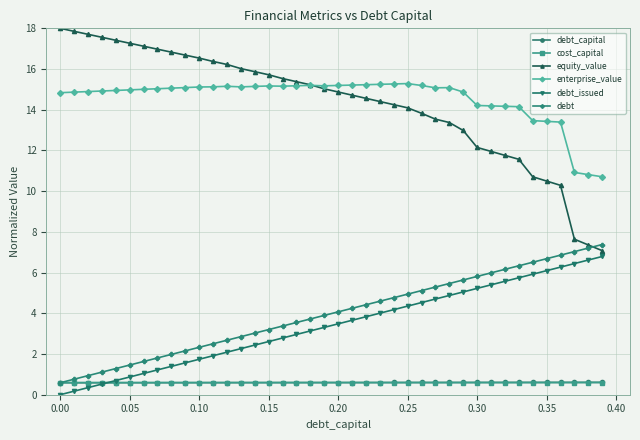

Which series has the largest range (max minus min)?

equity_value